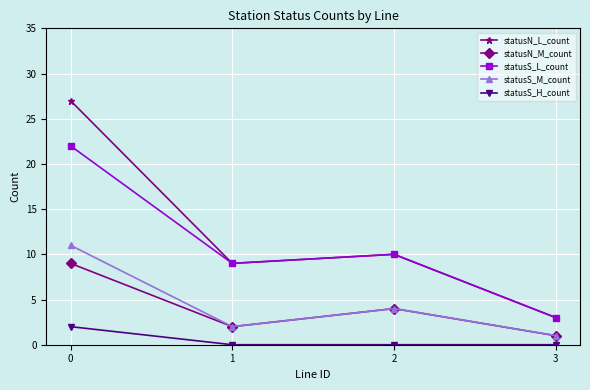

What is the average value of the statusS_L_count series?

11